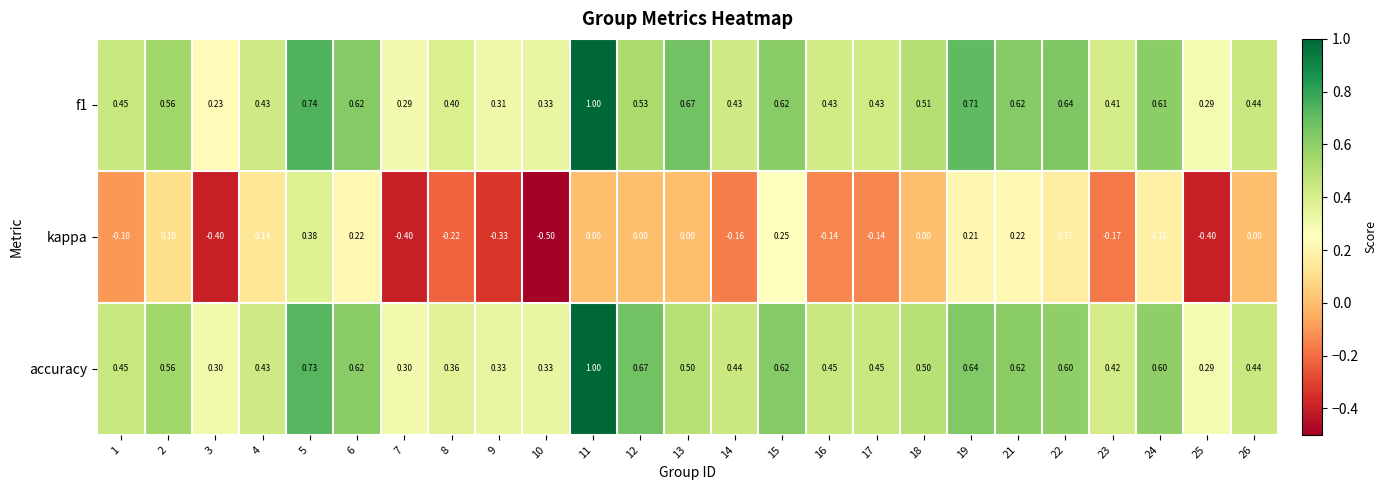

Which series has the widest spread of values?

kappa